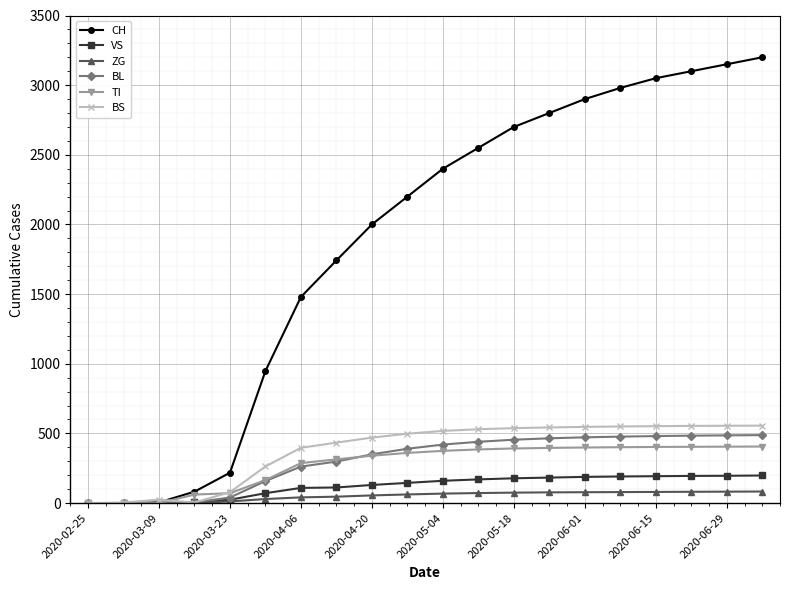

What is the highest value of the VS series?

198